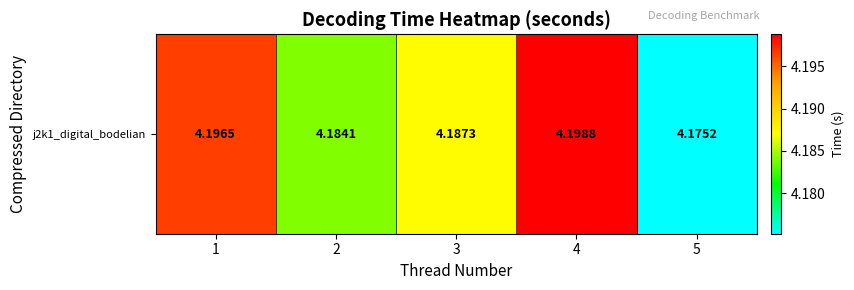

Reading right to left, what are all the values shown in this chart?

4.2	4.2	4.2	4.2	4.2